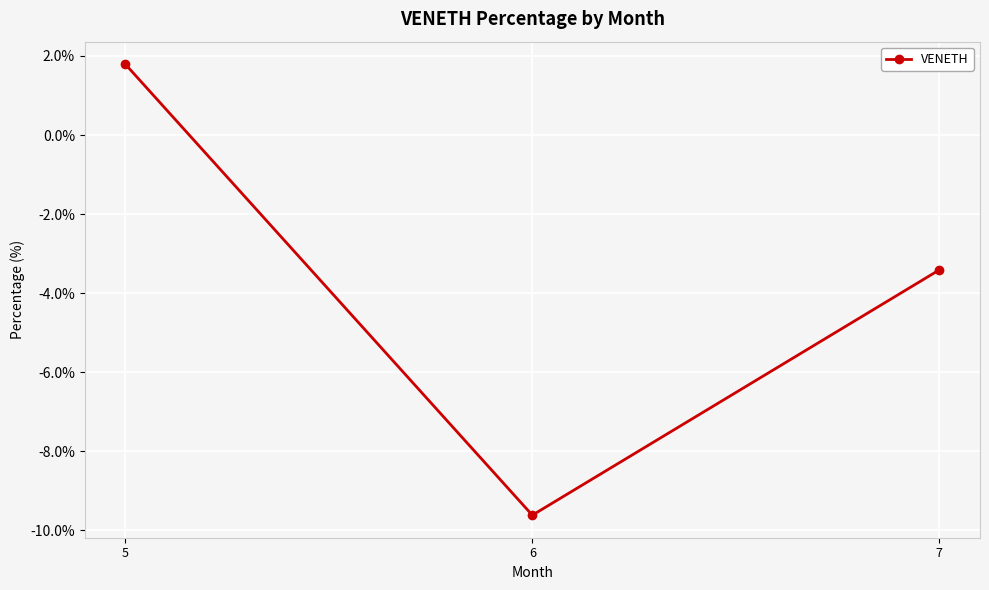

How many distinct data groups are displayed?

1